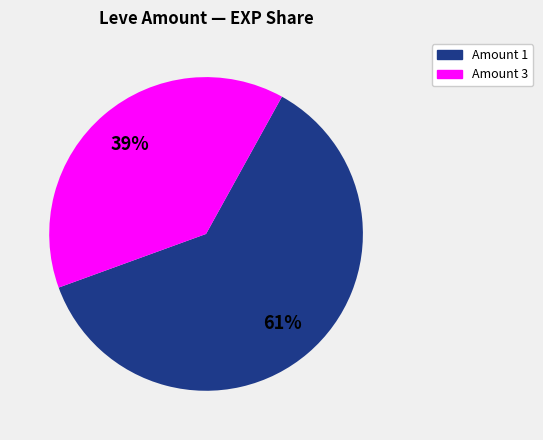

To the nearest percent, what is the average slice percentage?

50%